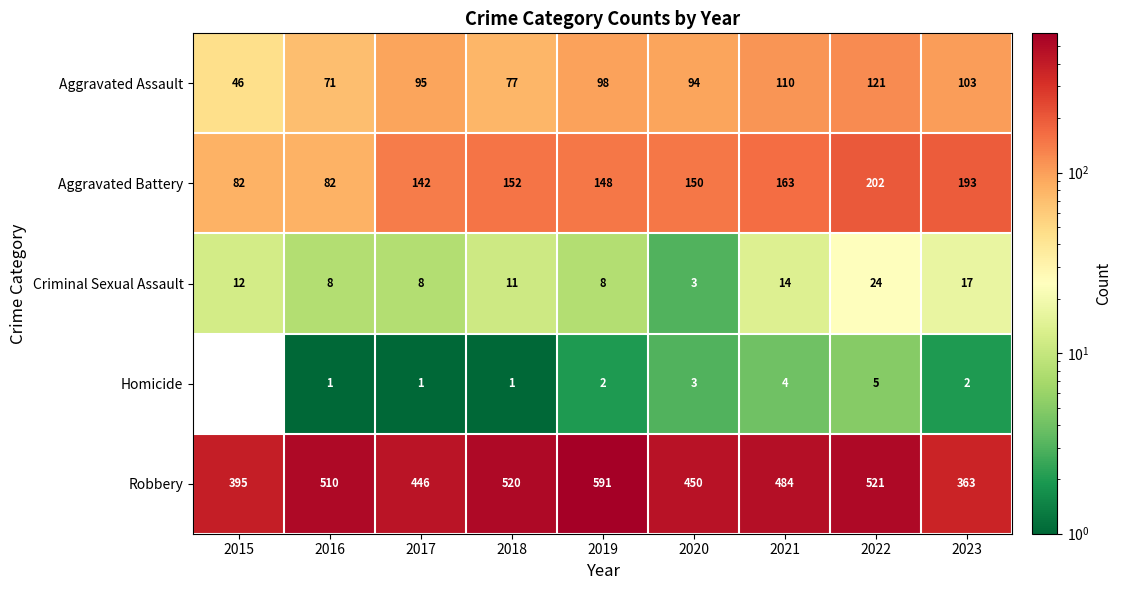

Is it true that Aggravated Battery equals 210 at 2017?

False